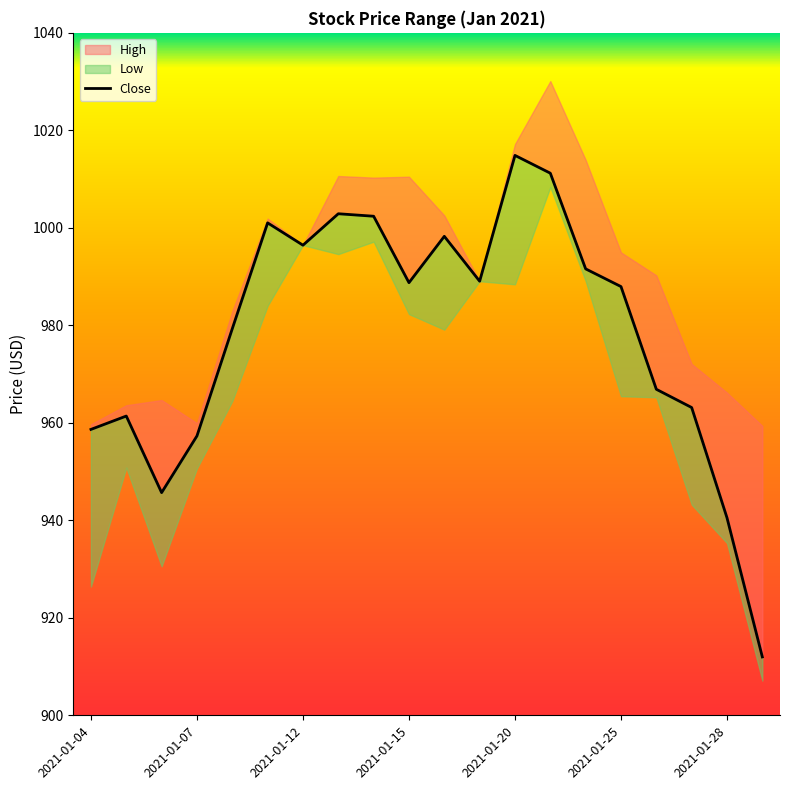

What is the change in value from 8 to 10?

-4.1